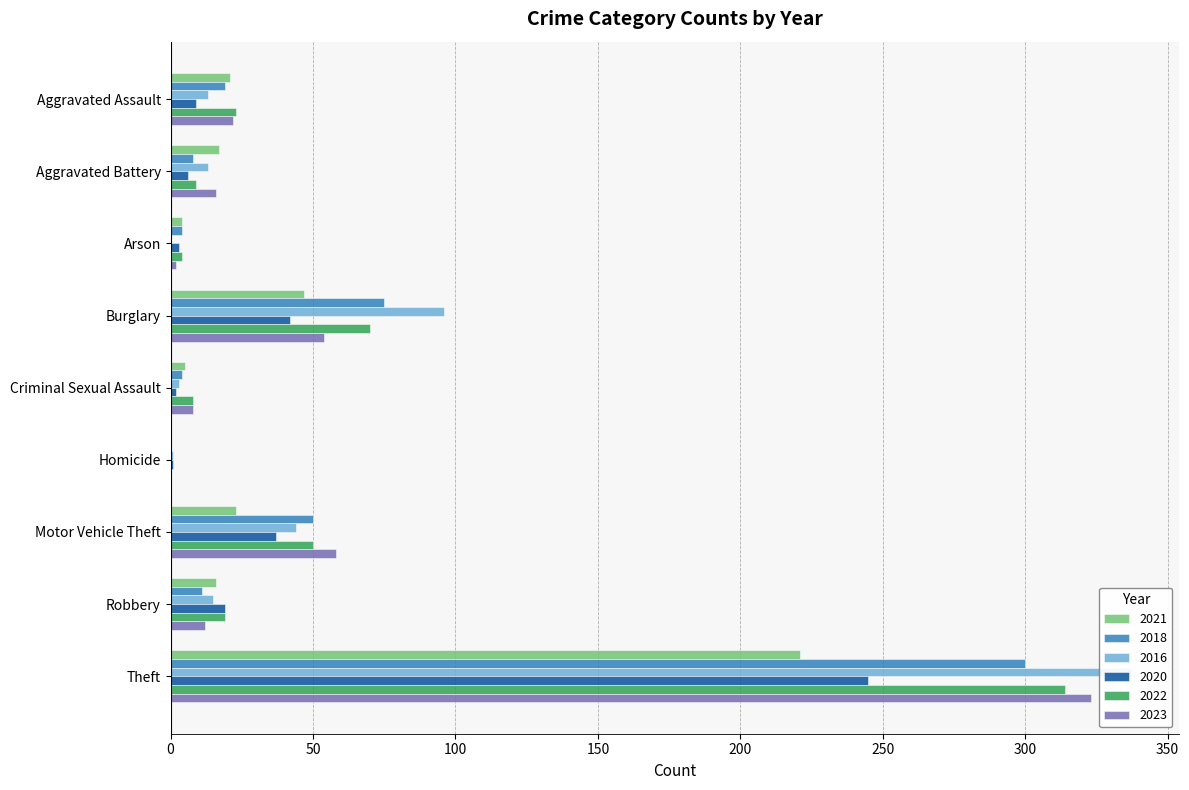

The value of 2016 at Aggravated Battery is 13. True or false?

True